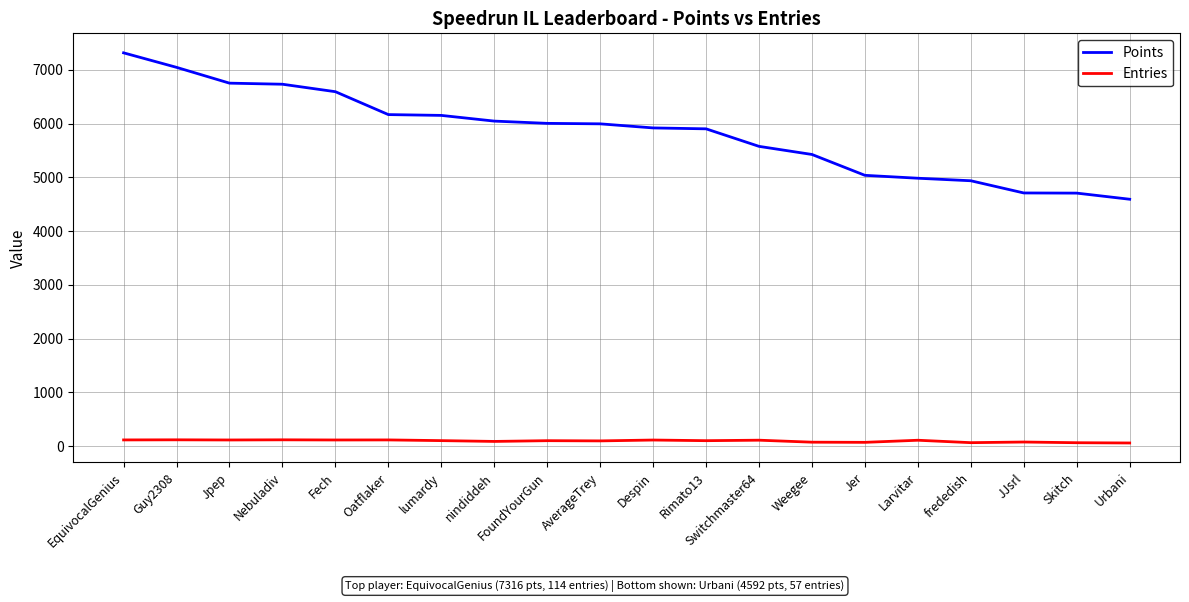

Is the value of Entries at Jer greater than the value of Points at Larvitar?

No